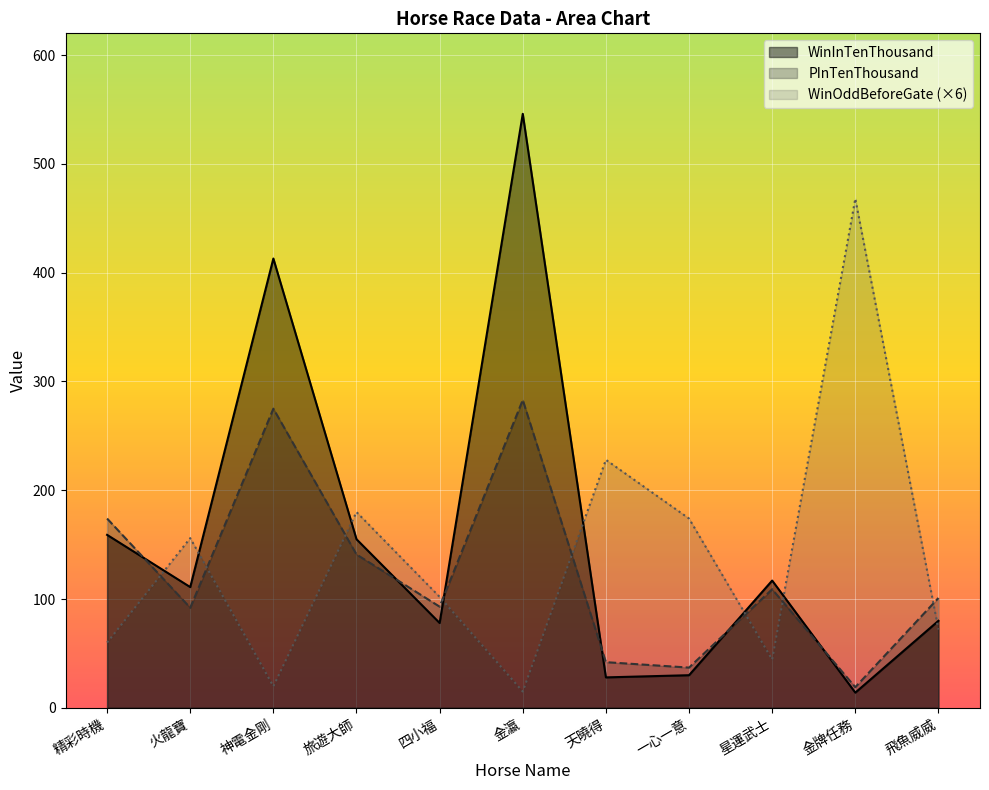

The value of PInTenThousand at 火龍寶 is 45.4. True or false?

False